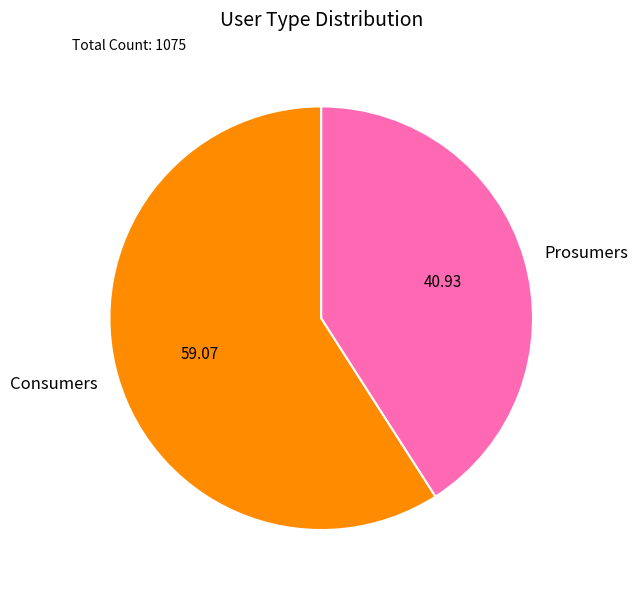

True or false: Consumers accounts for 59% of the total.

True